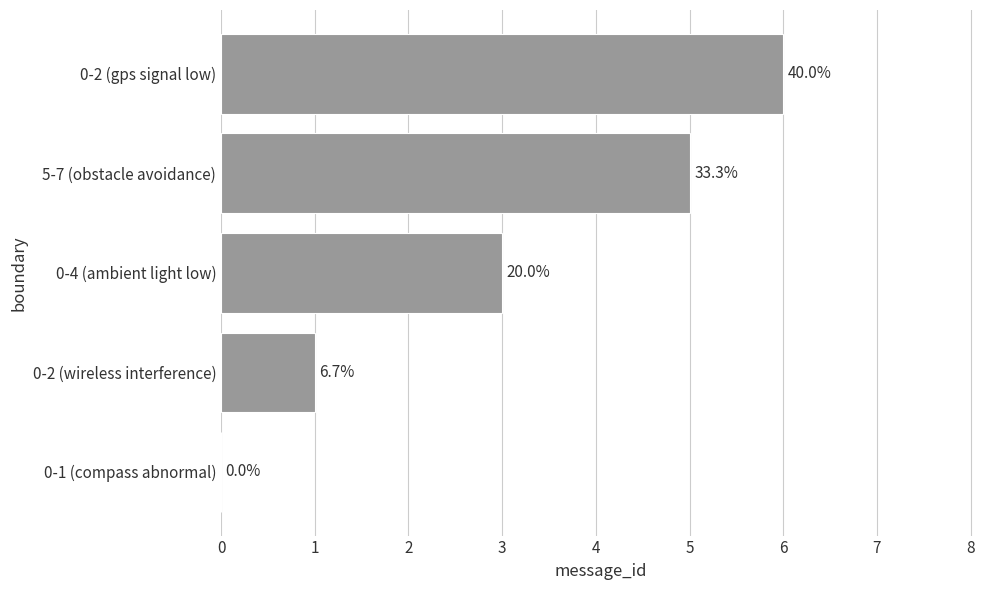

List the labels in order of value, largest first.

0-2 (gps signal low), 5-7 (obstacle avoidance), 0-4 (ambient light low), 0-2 (wireless interference), 0-1 (compass abnormal)